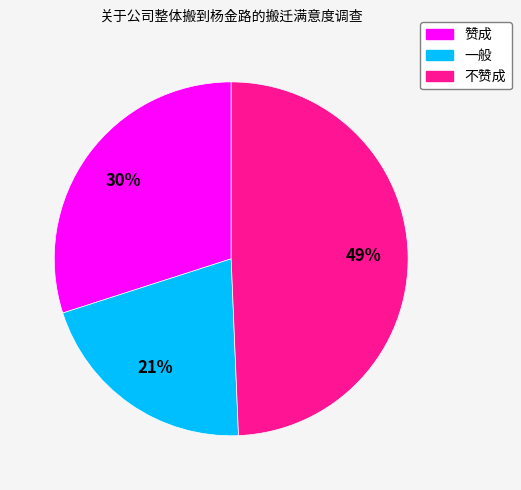

What percentage is the 赞成 slice, to the nearest percent?

30%